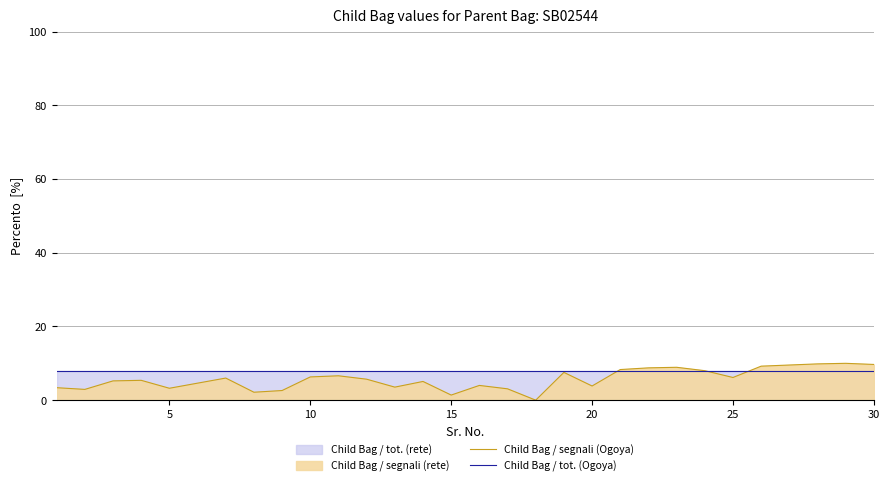

How many lines are shown in the chart?

2